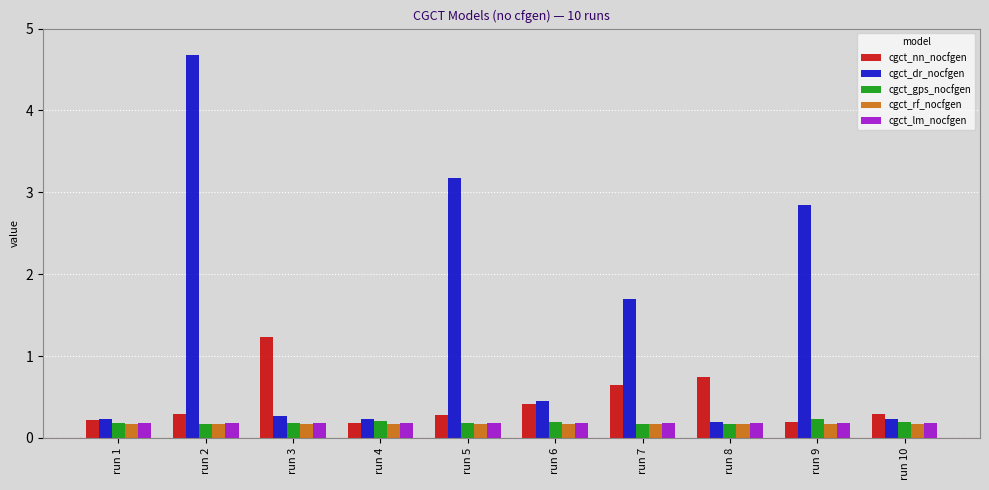

The cgct_lm_nocfgen series shows 0.2 at run 5. True or false?

True